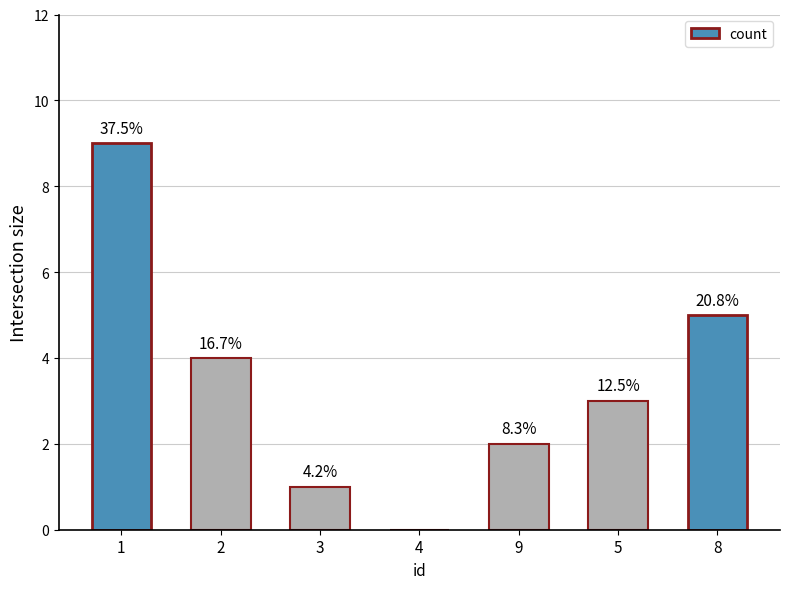

True or false: the data shows 3 at 5.

True